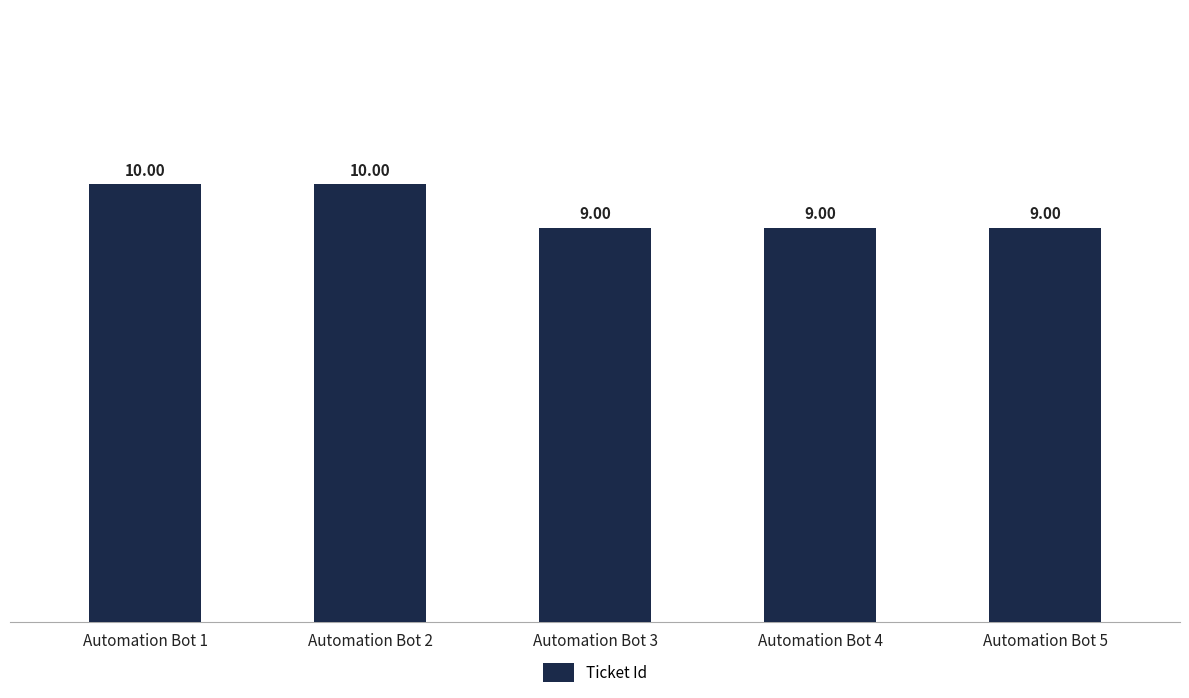

What is the greatest value displayed?

10